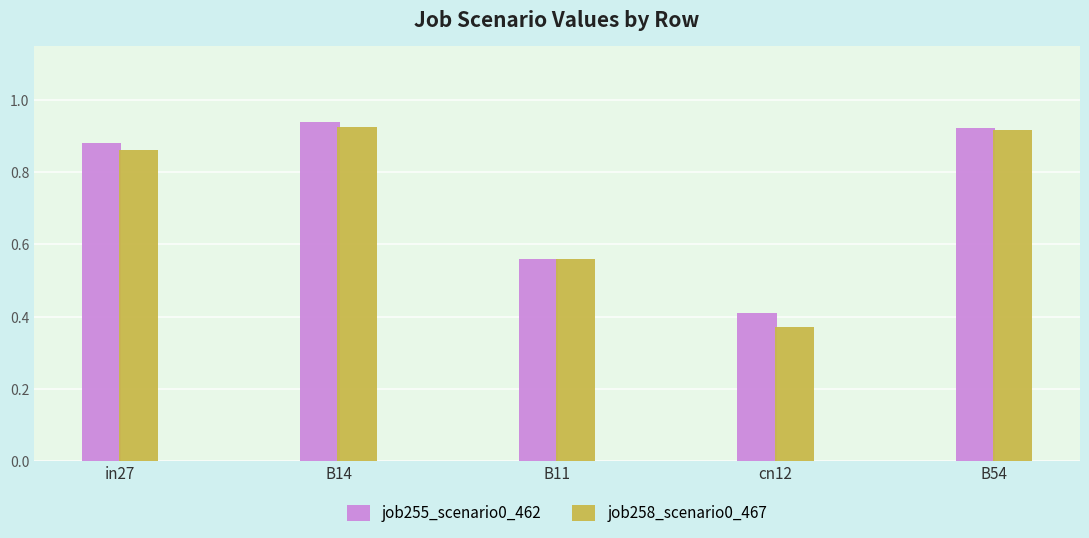

How many series are shown in this chart?

2